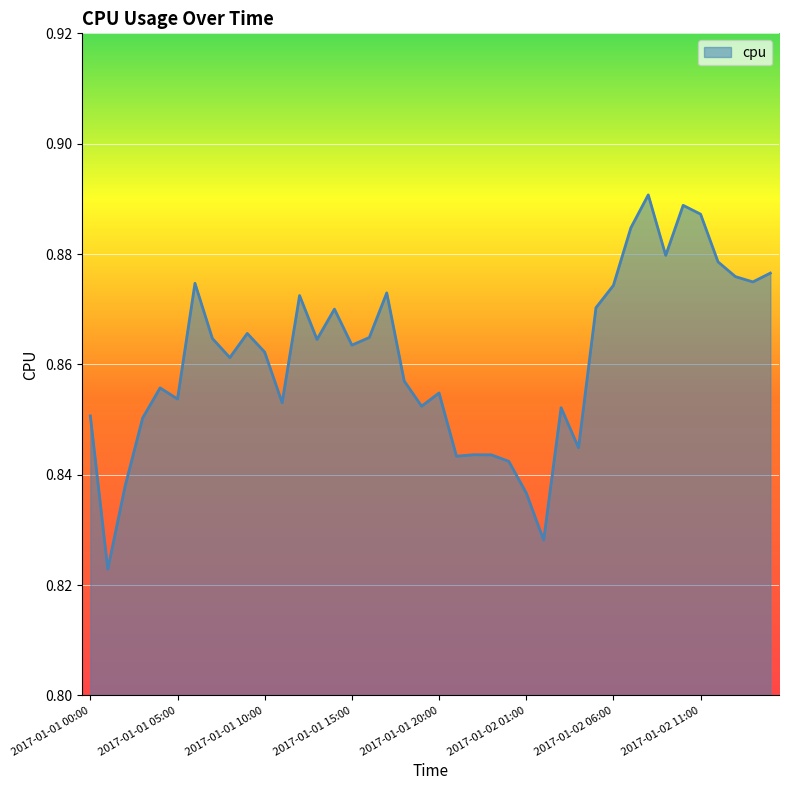

How many values are between 0 and 1?

40